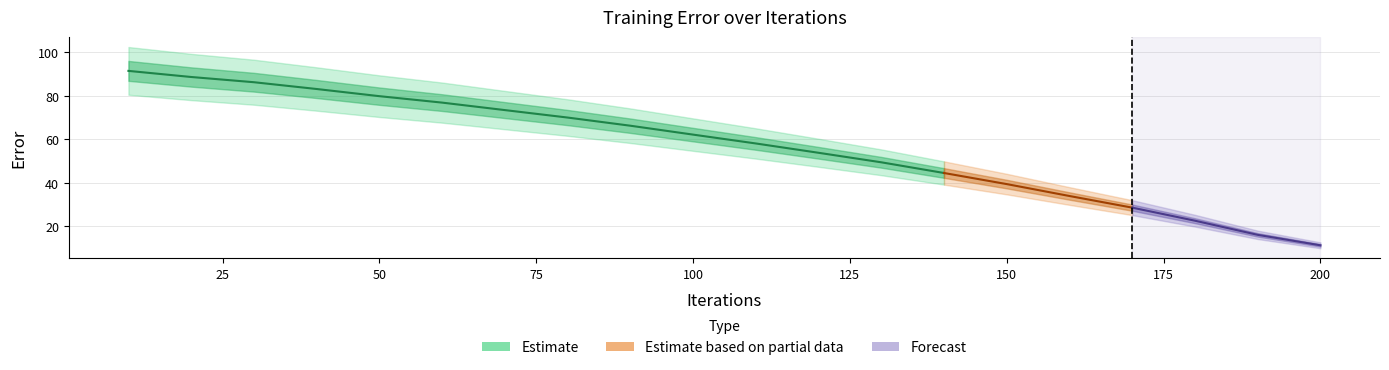

Where does the data first go above 62?

10